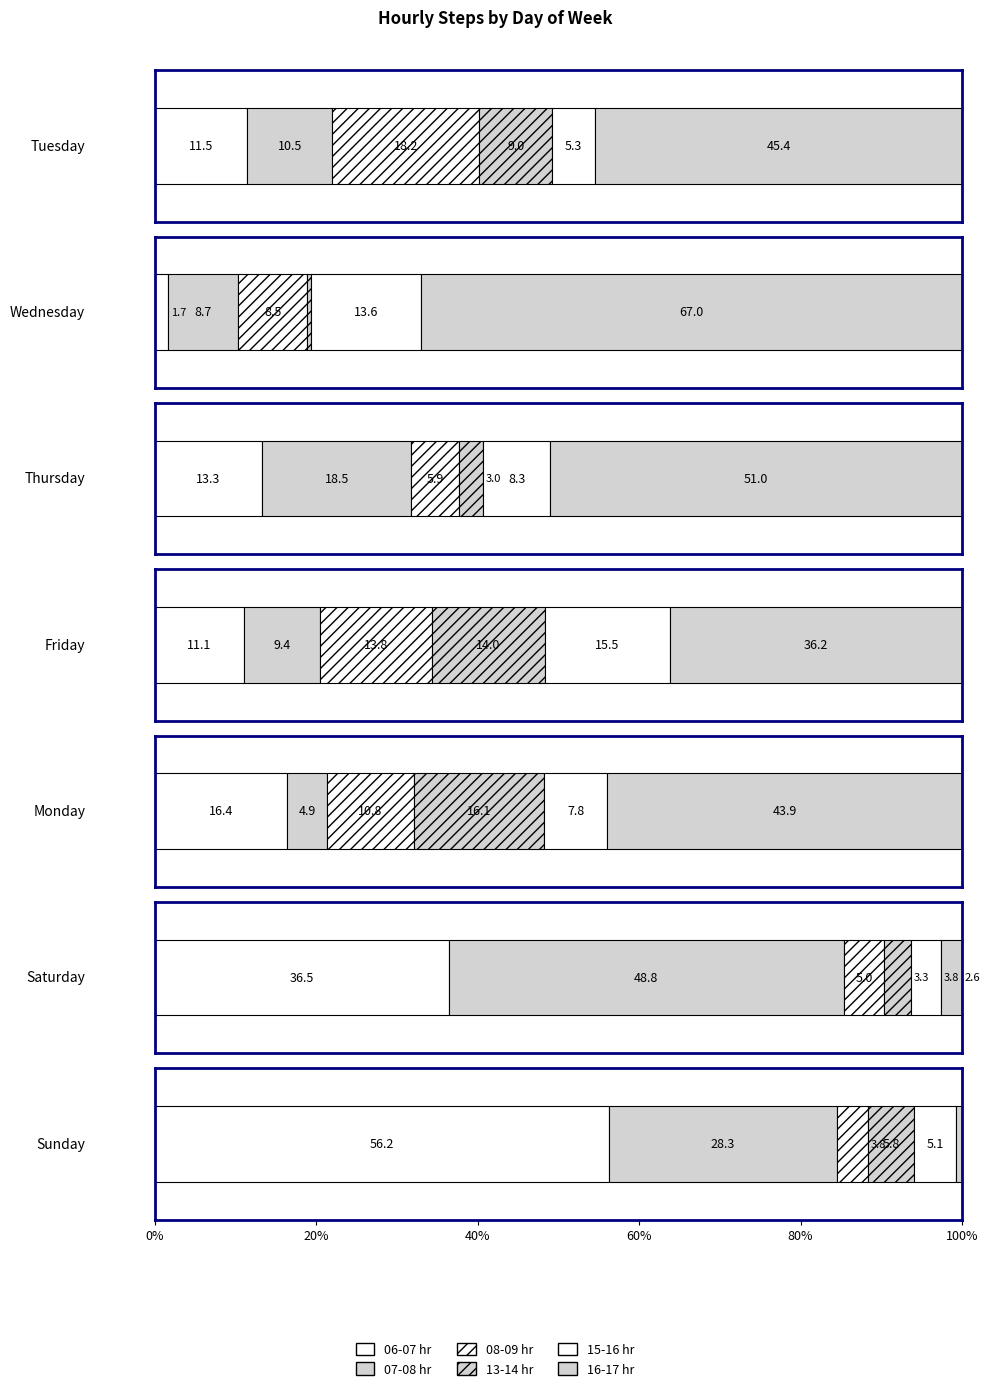

Is the value of 06-07 hr at Friday greater than the value of 07-08 hr at Friday?

Yes